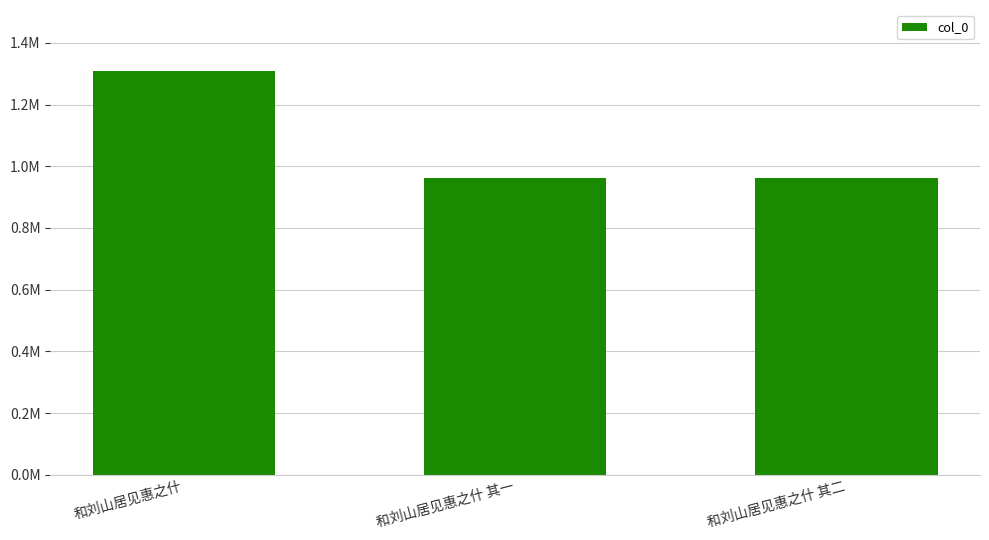

Between 和刘山居见惠之什 其二 and 和刘山居见惠之什 其一, which is larger?

和刘山居见惠之什 其一